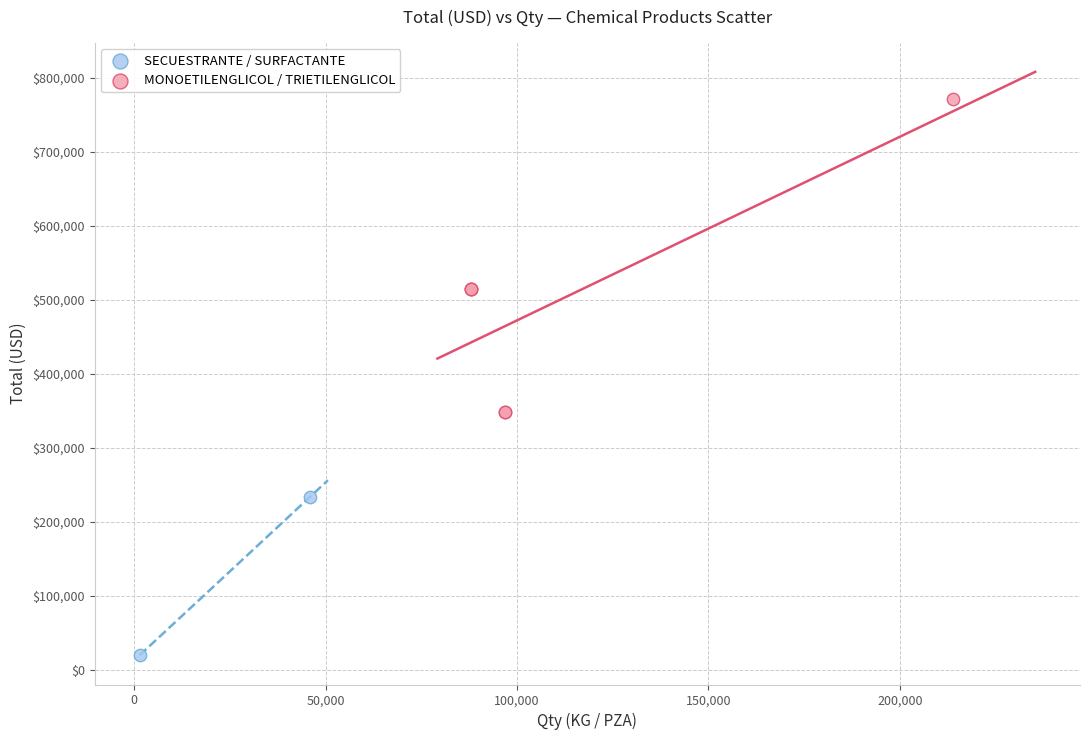

What are all the series names shown in the legend?

SECUESTRANTE / SURFACTANTE, MONOETILENGLICOL / TRIETILENGLICOL